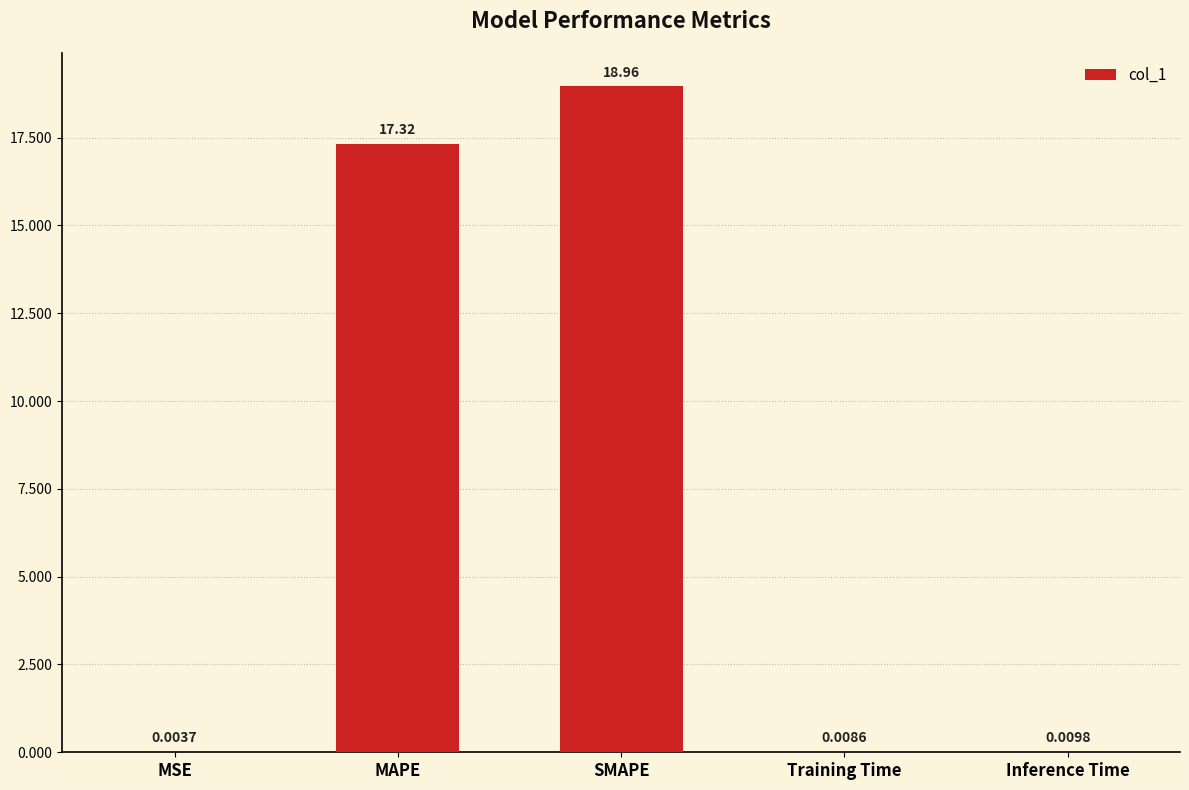

What is the change in value from SMAPE to Training Time?

-19.0